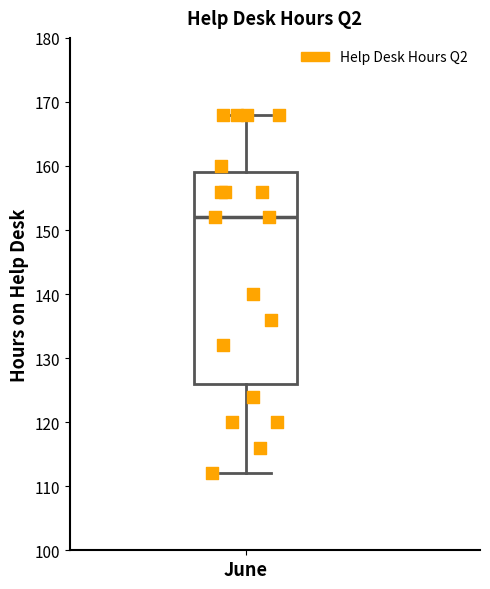

Read this box plot against the y-axis: the position of the median line, the range covered by the box, and the ends of both whiskers. The values are not printed on the chart, so give them approximately, as read against the axis.

median 152, box 126 to 159, whiskers 112 to 168